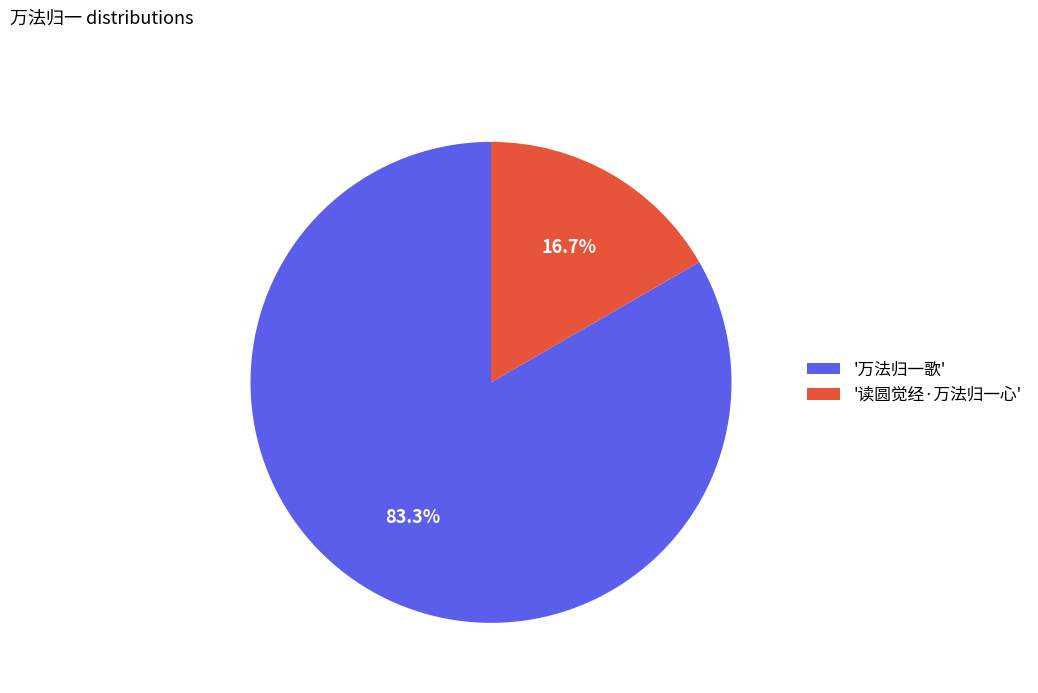

Does any single category account for the majority?

Yes